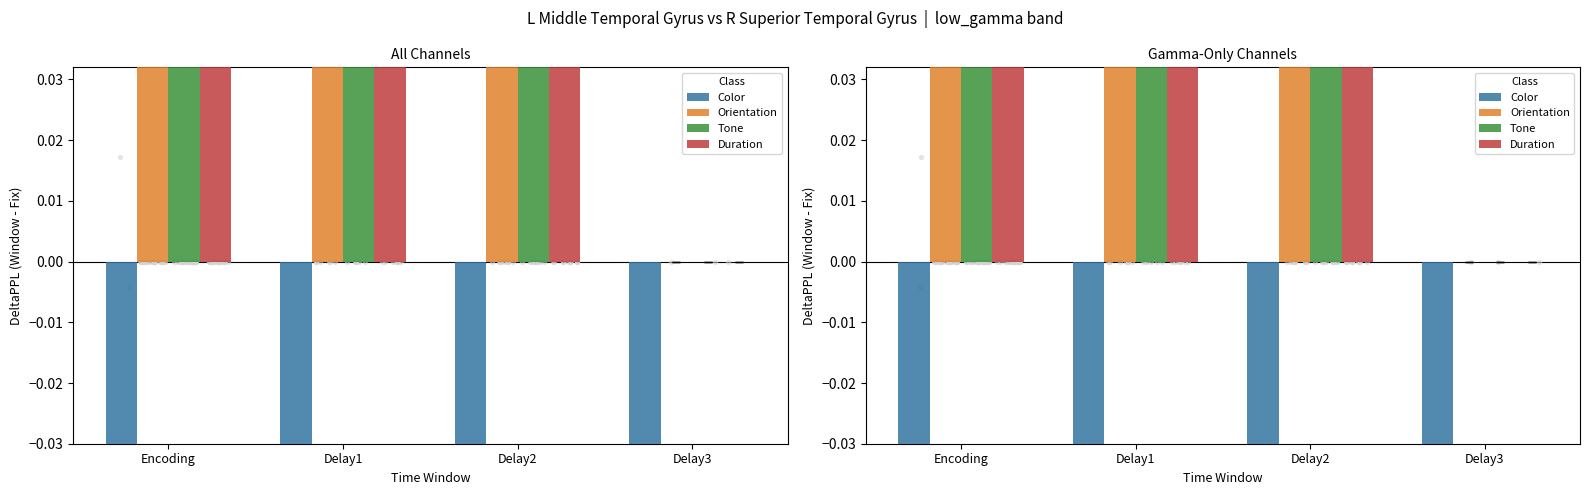

What is the total value across all series at Delay3?

-0.3